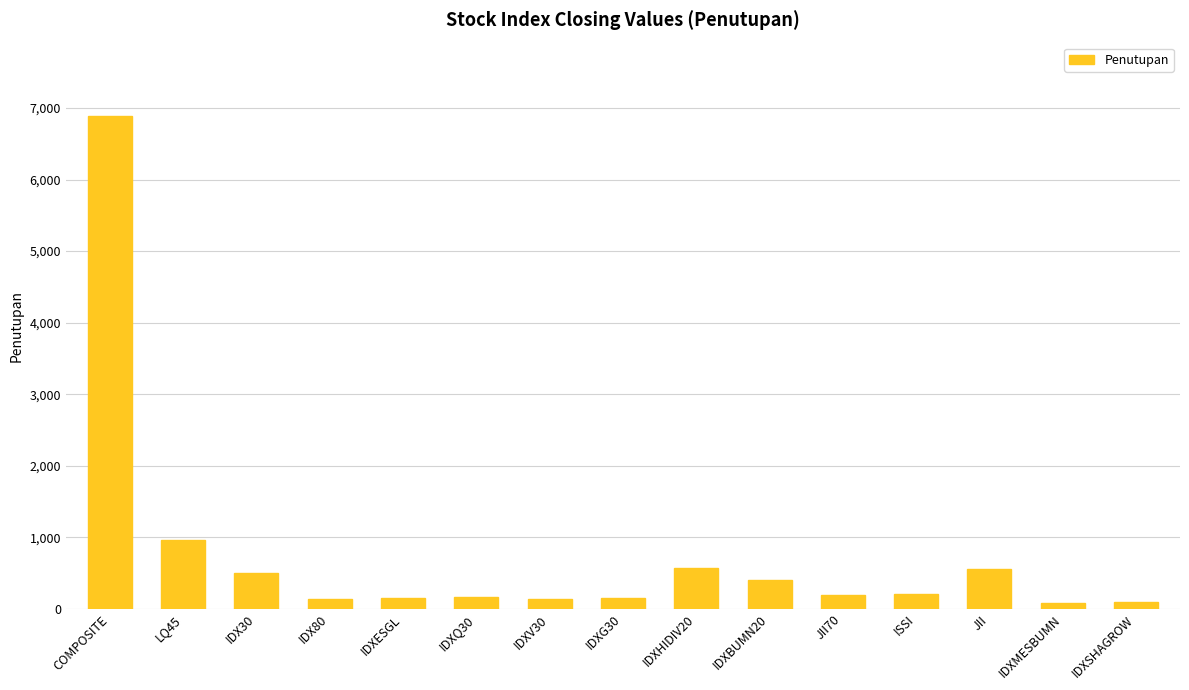

What is the label of the 14th bar from the right?

LQ45